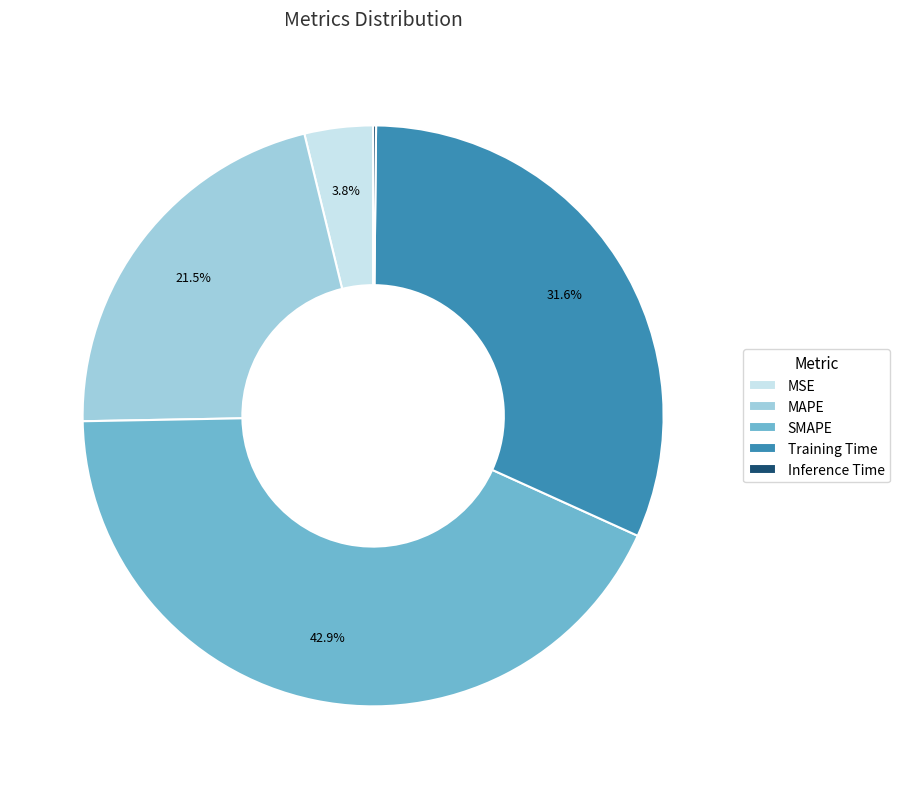

What is the largest slice in the pie chart?

SMAPE